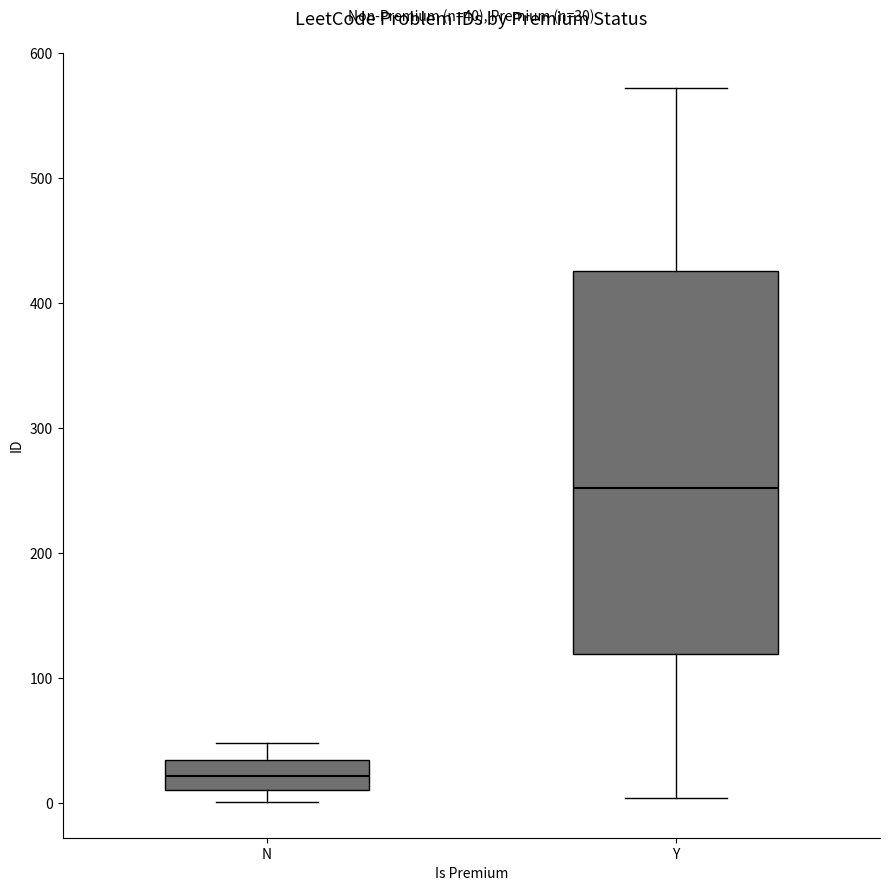

Which box is the tallest, from its lower edge to its upper edge?

Y